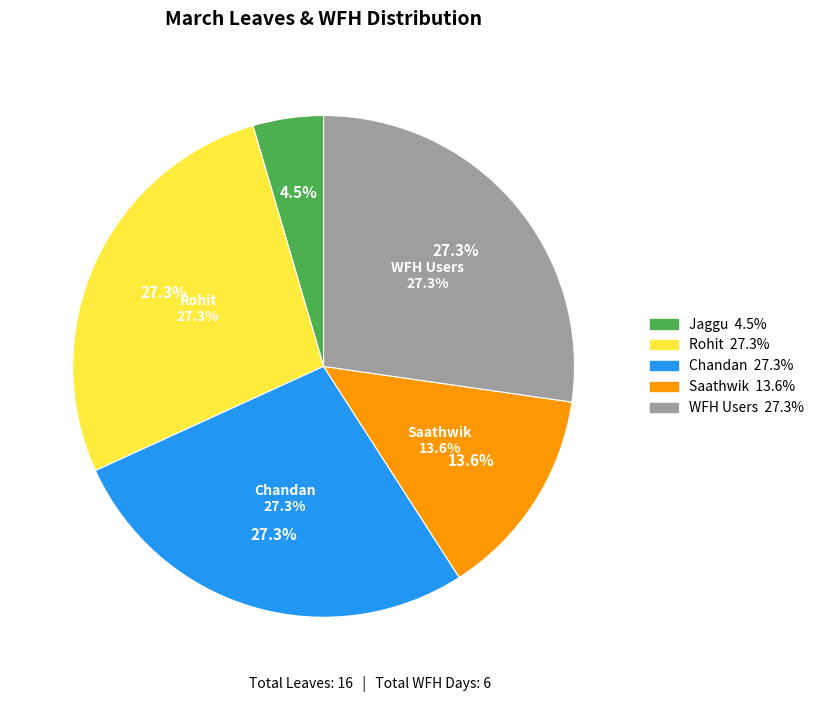

Does Tejaswini account for over 50% of the chart?

No